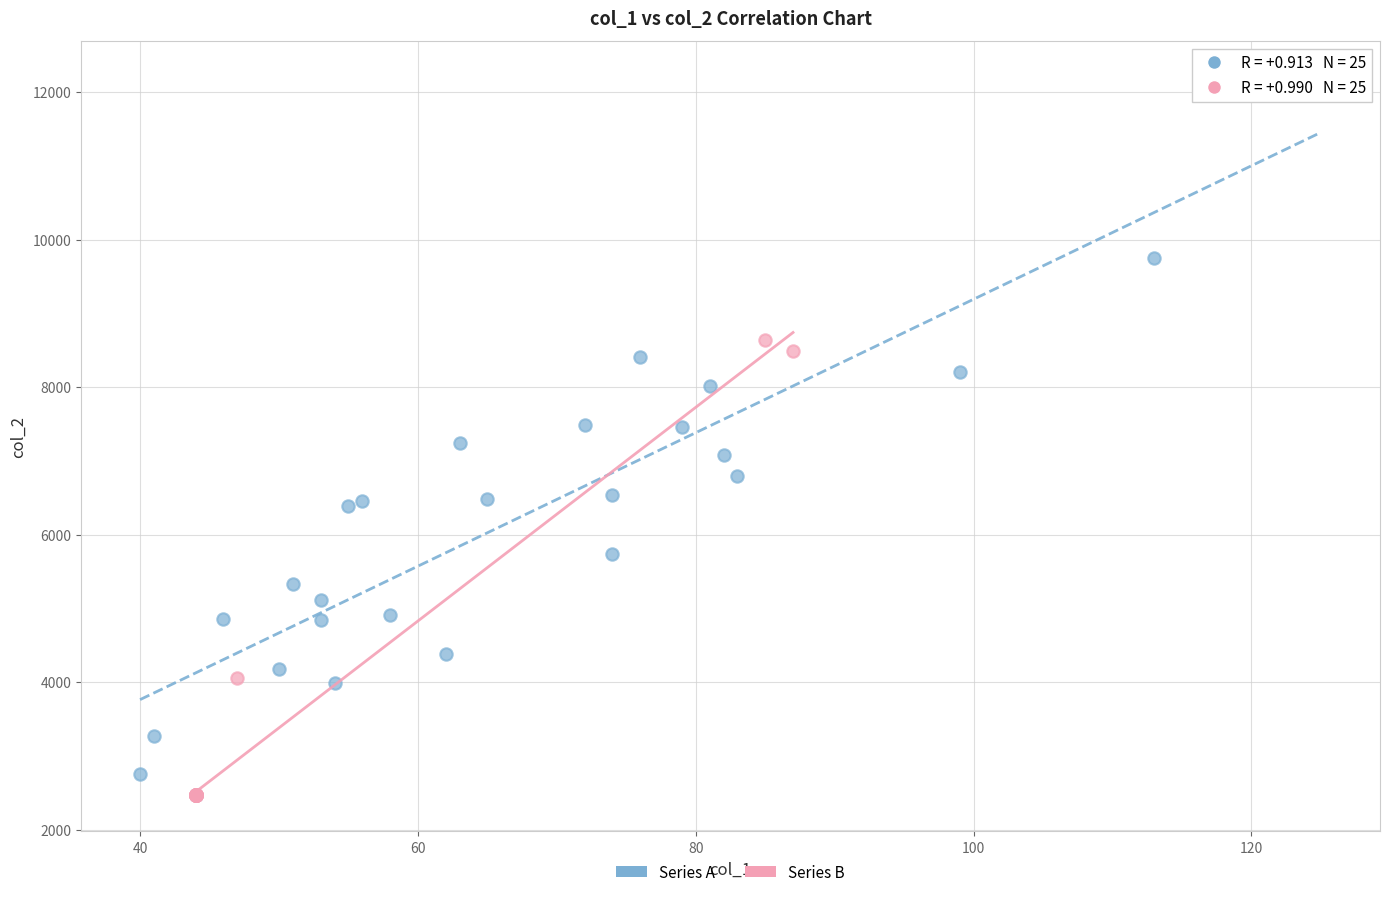

Which series has the largest Y range (max minus min)?

Series A